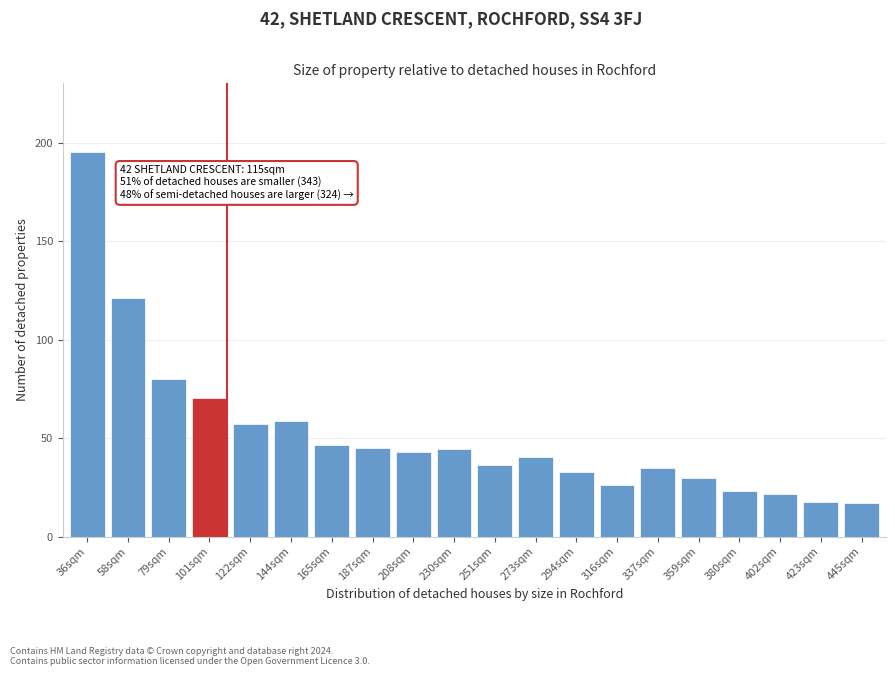

The value at 101sqm is 117.0. True or false?

False